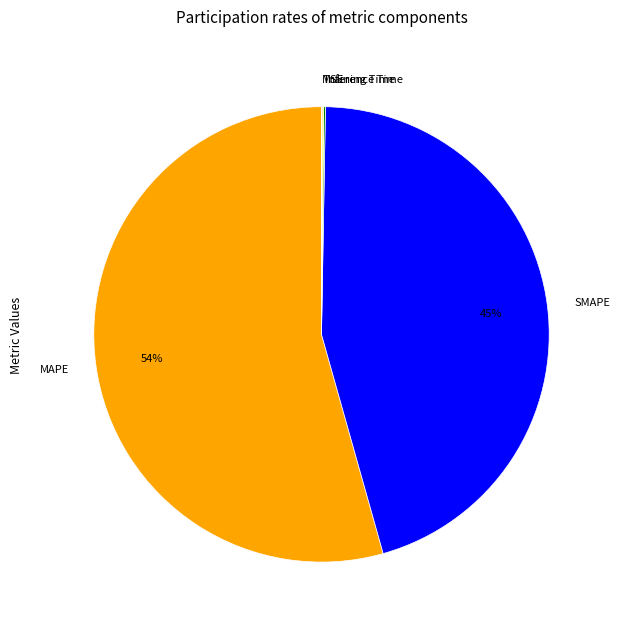

Which slice represents more than half of the pie?

MAPE